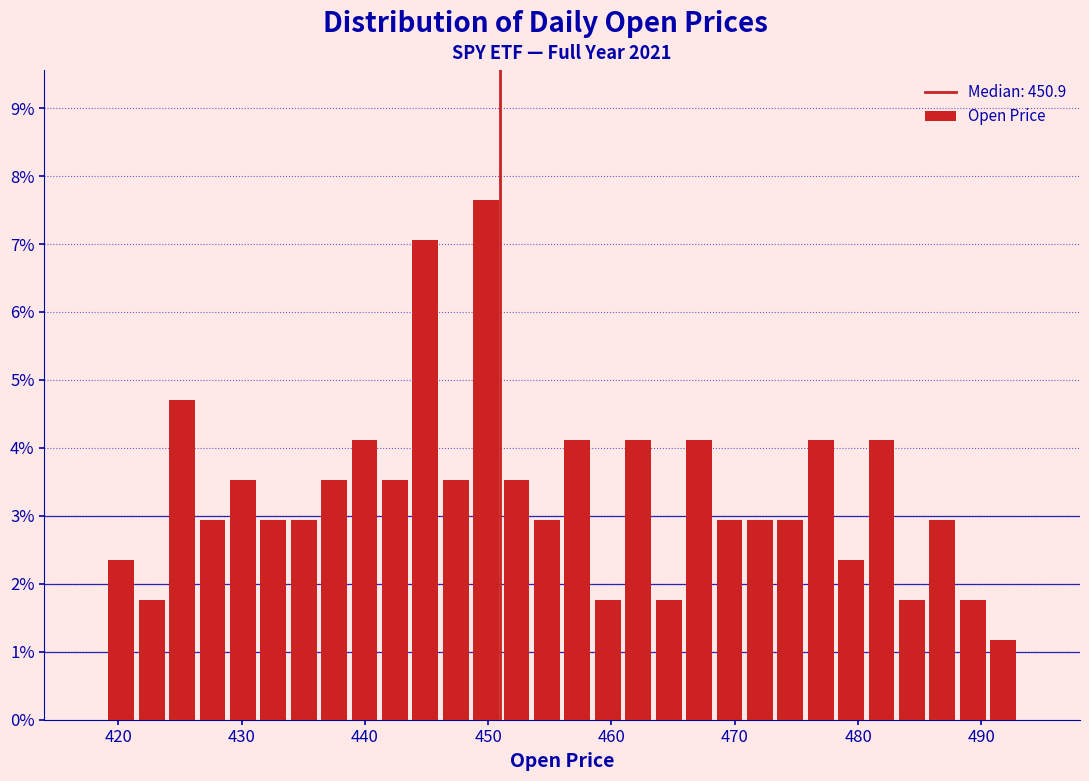

Around what value on the x-axis is the tallest bar? Give the approximate position of its centre, as read against the axis.

450